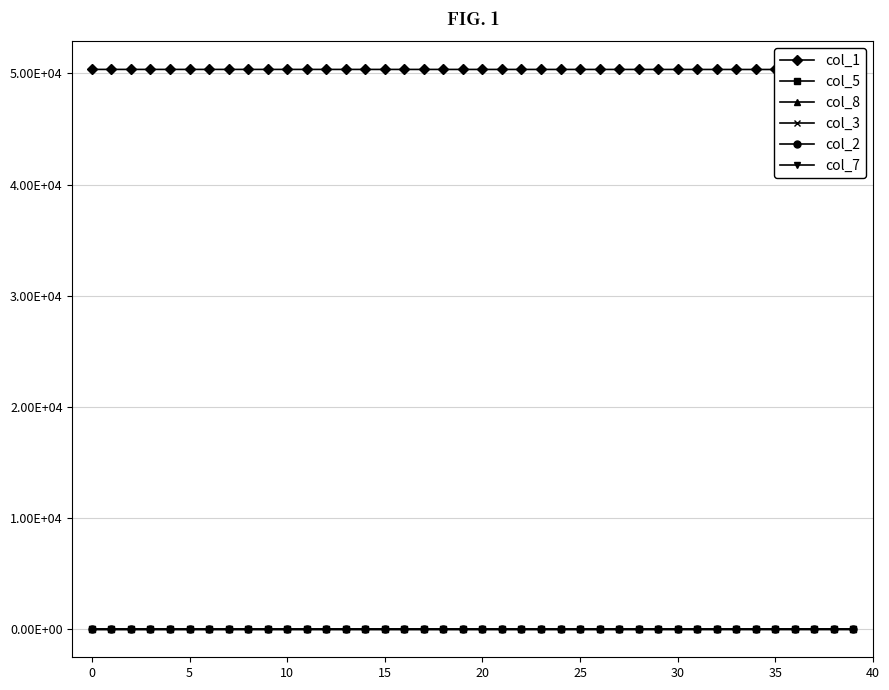

True or false: col_5 and col_3 intersect in this chart.

False